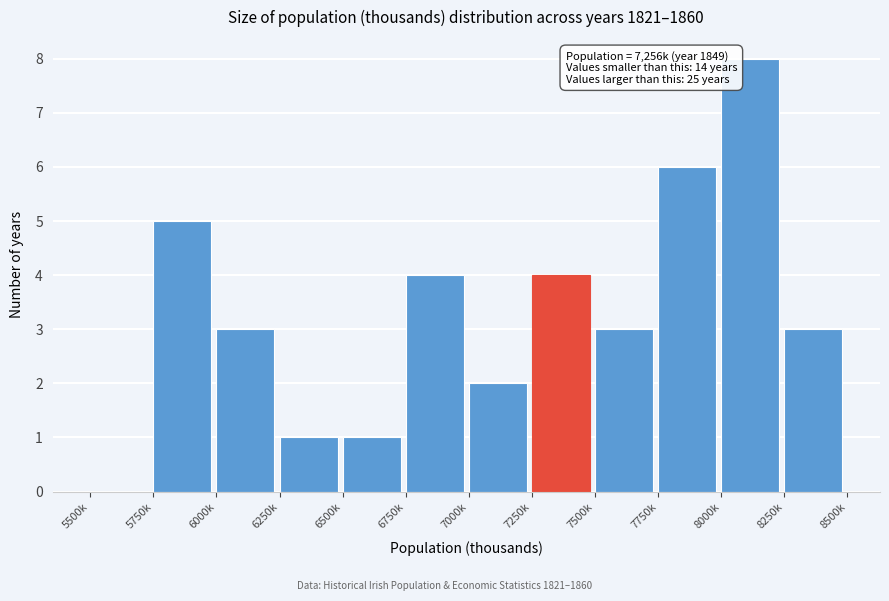

Reading left to right, extract all data points from this chart.

5500k=0	5750k=5	6000k=3	6250k=1	6500k=1	6750k=4	7000k=2	7250k=4	7500k=3	7750k=6	8000k=8	8250k=3